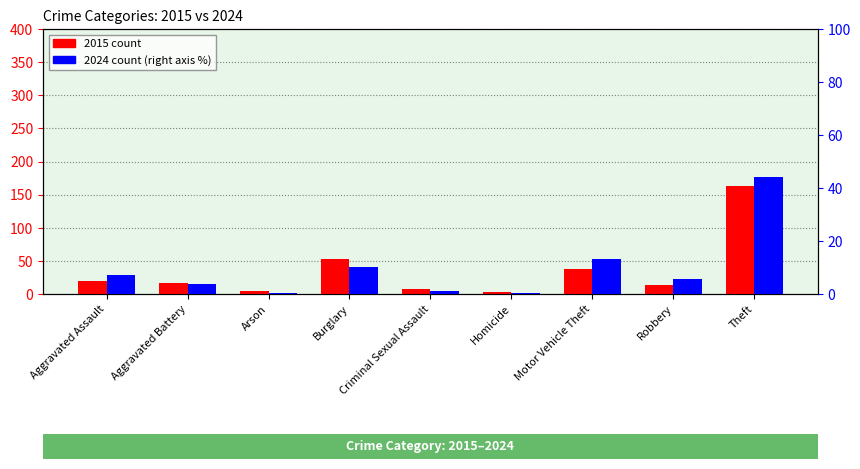

Rank the series by their average value, from highest to lowest.

2015, 2024